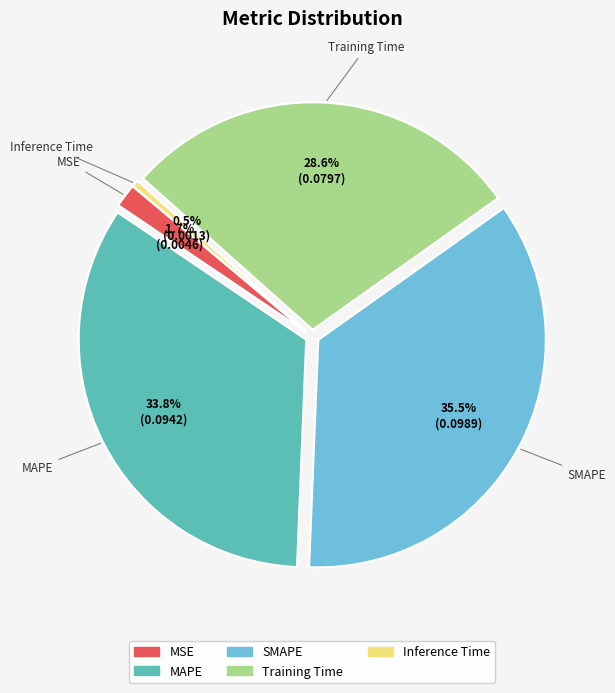

Is there a majority slice in this chart?

No